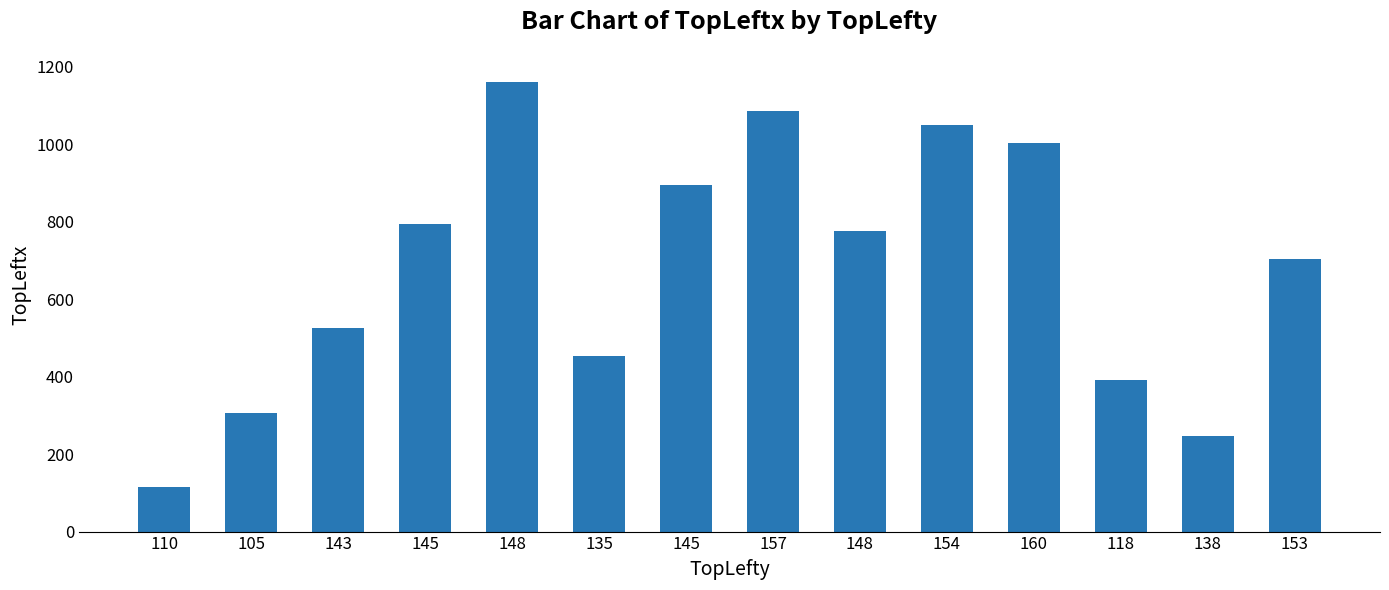

How many values are below 775?

7